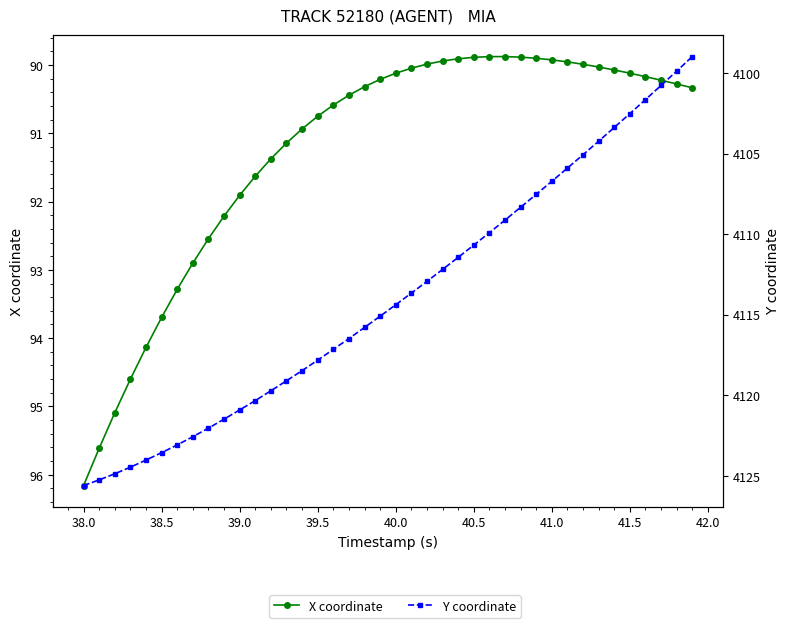

The value of Y coordinate at 41.0 is 1051.2. True or false?

False